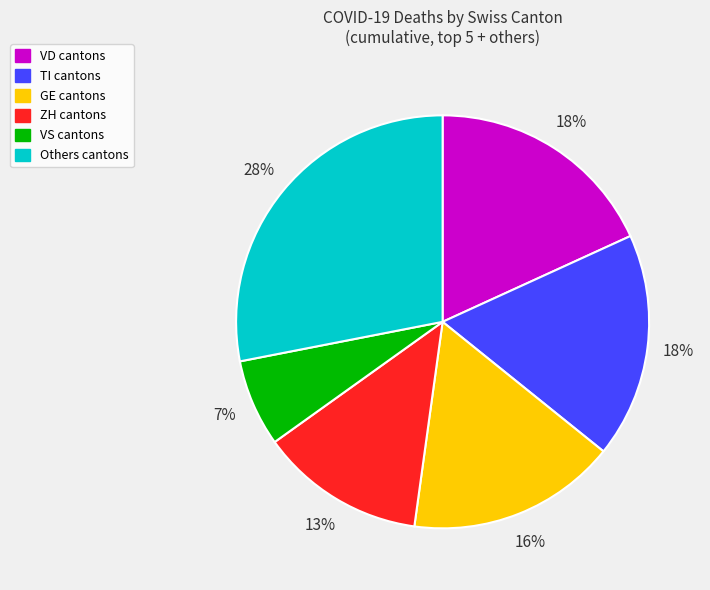

To the nearest percent, what is the average slice percentage?

17%